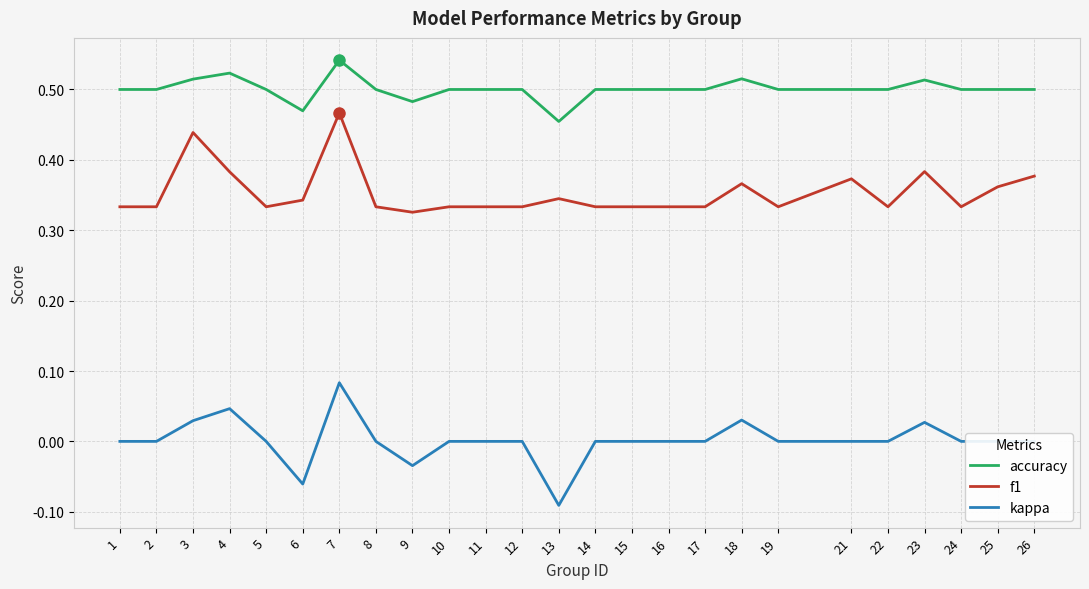

True or false: accuracy and f1 intersect in this chart.

False